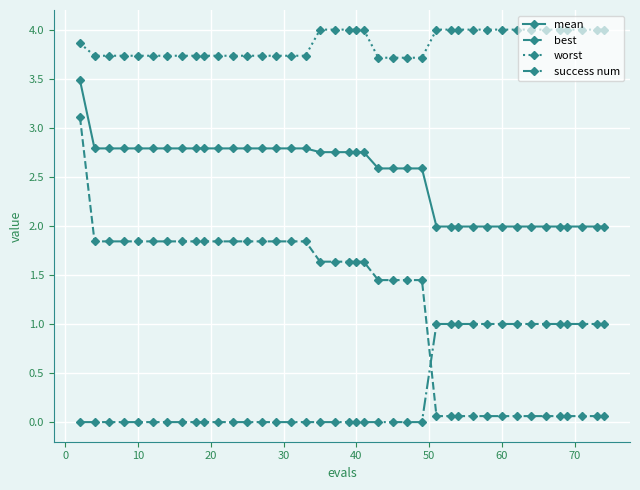

What is the sum of all success num values?

14.0